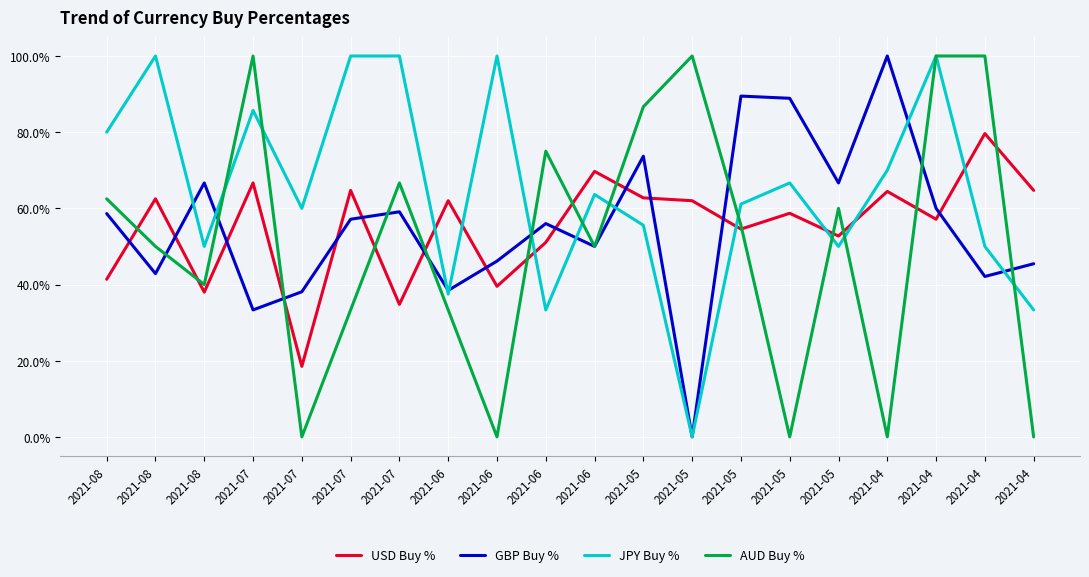

Reading left to right, transcribe all the data shown in this chart.

USD Buy %: 2021-08=41.4	2021-08=62.5	2021-08=38.0	2021-07=66.7	2021-07=18.5	2021-07=64.7	2021-07=34.8	2021-06=62.0	2021-06=39.5	2021-06=51.1	2021-06=69.7	2021-05=62.8	2021-05=62.0	2021-05=54.5	2021-05=58.7	2021-05=52.7	2021-04=64.4	2021-04=57.1	2021-04=79.6	2021-04=64.7
GBP Buy %: 2021-08=58.6	2021-08=42.9	2021-08=66.7	2021-07=33.3	2021-07=38.1	2021-07=57.1	2021-07=59.1	2021-06=38.5	2021-06=46.1	2021-06=56.0	2021-06=50.0	2021-05=73.7	2021-05=0.0	2021-05=89.5	2021-05=88.9	2021-05=66.7	2021-04=100.0	2021-04=60.0	2021-04=42.1	2021-04=45.5
JPY Buy %: 2021-08=80.0	2021-08=100.0	2021-08=50.0	2021-07=85.7	2021-07=60.0	2021-07=100.0	2021-07=100.0	2021-06=37.5	2021-06=100.0	2021-06=33.3	2021-06=63.6	2021-05=55.6	2021-05=0.0	2021-05=61.1	2021-05=66.7	2021-05=50.0	2021-04=70.0	2021-04=100.0	2021-04=50.0	2021-04=33.3
AUD Buy %: 2021-08=62.5	2021-08=50.0	2021-08=40.0	2021-07=100.0	2021-07=0.0	2021-07=33.3	2021-07=66.7	2021-06=33.3	2021-06=0.0	2021-06=75.0	2021-06=50.0	2021-05=86.7	2021-05=100.0	2021-05=55.6	2021-05=0.0	2021-05=60.0	2021-04=0.0	2021-04=100.0	2021-04=100.0	2021-04=0.0